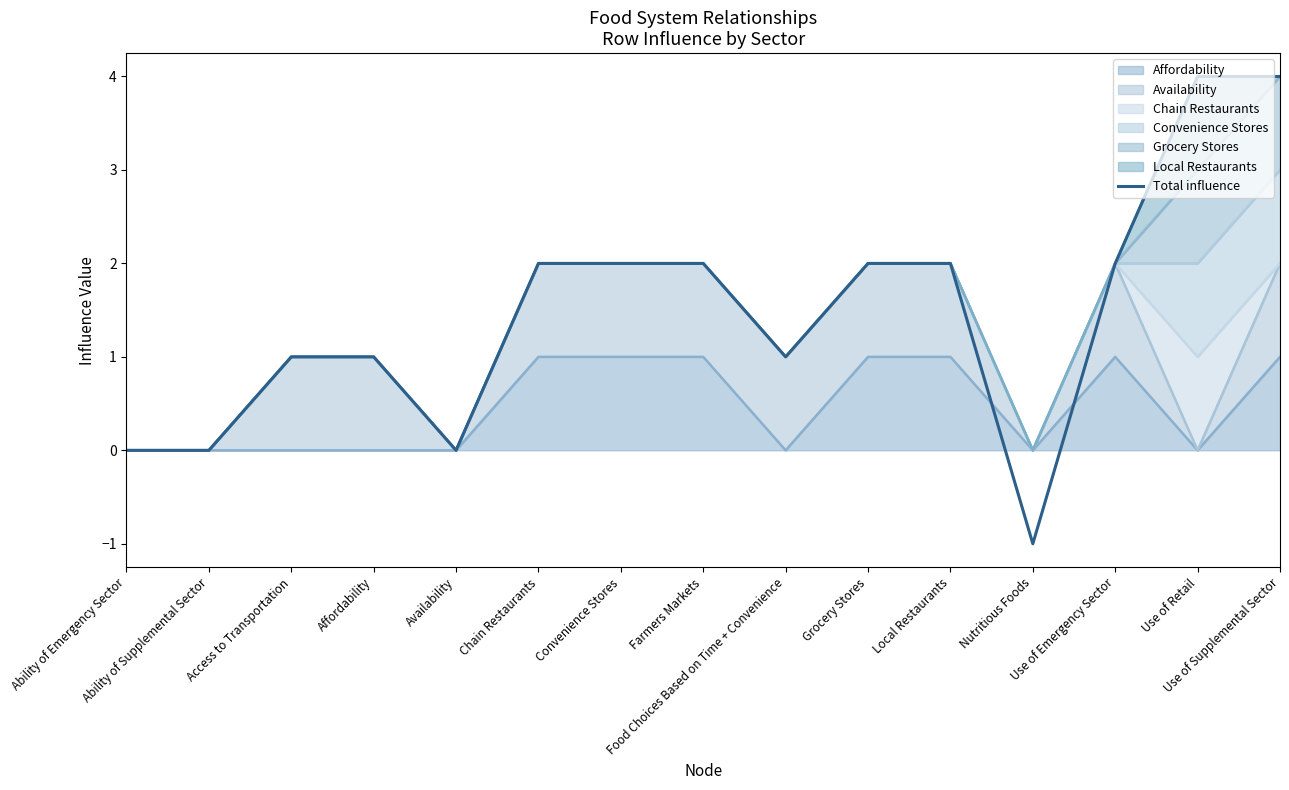

The value at Chain Restaurants is 1. True or false?

False